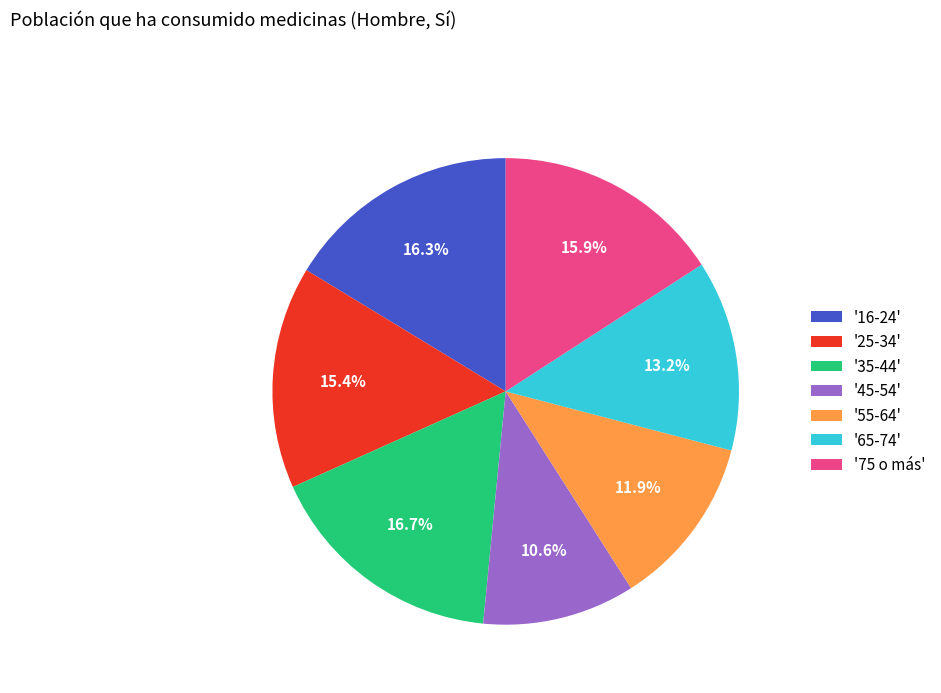

Do '25-34' and '35-44' together represent more than half of the pie?

No